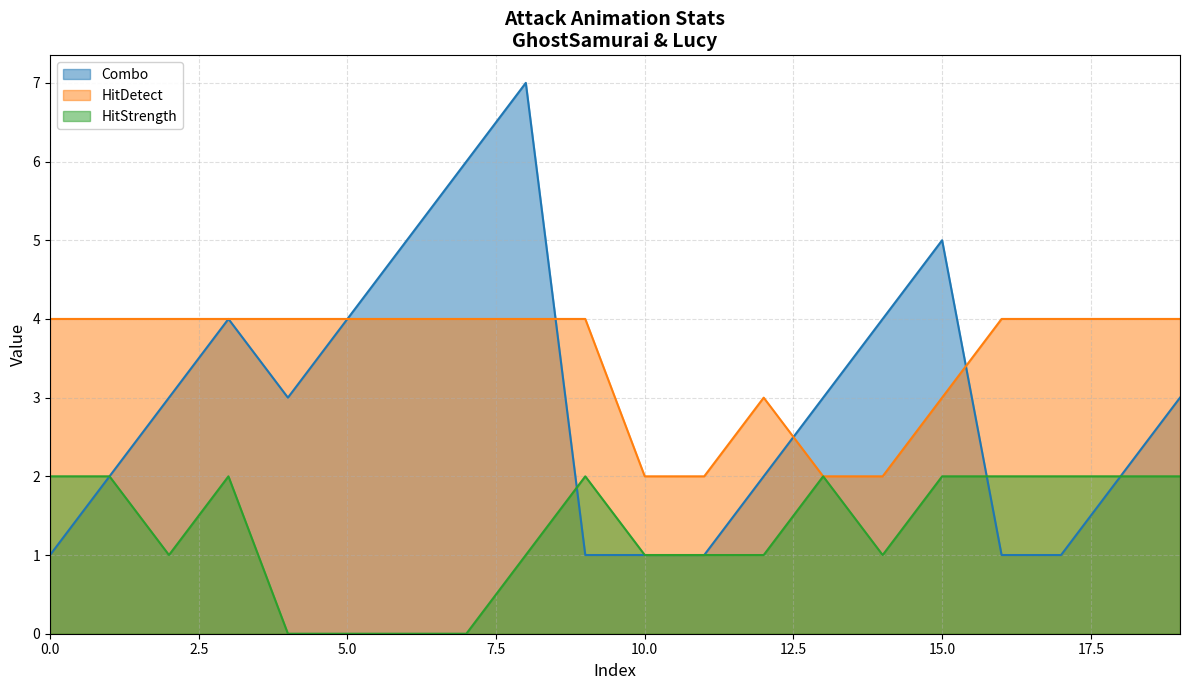

Does the chart display data point markers on the line(s)?

No